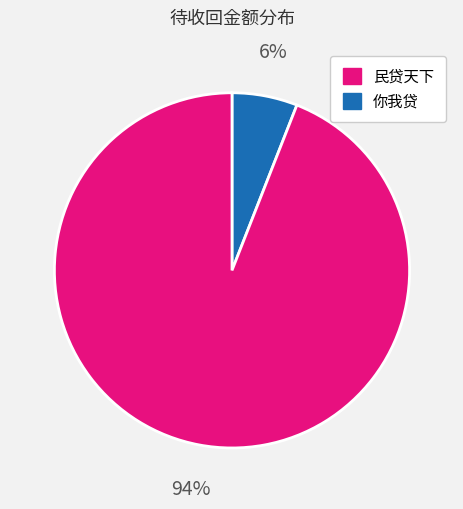

To the nearest percent, what is the difference between the largest and smallest slice percentages?

88%